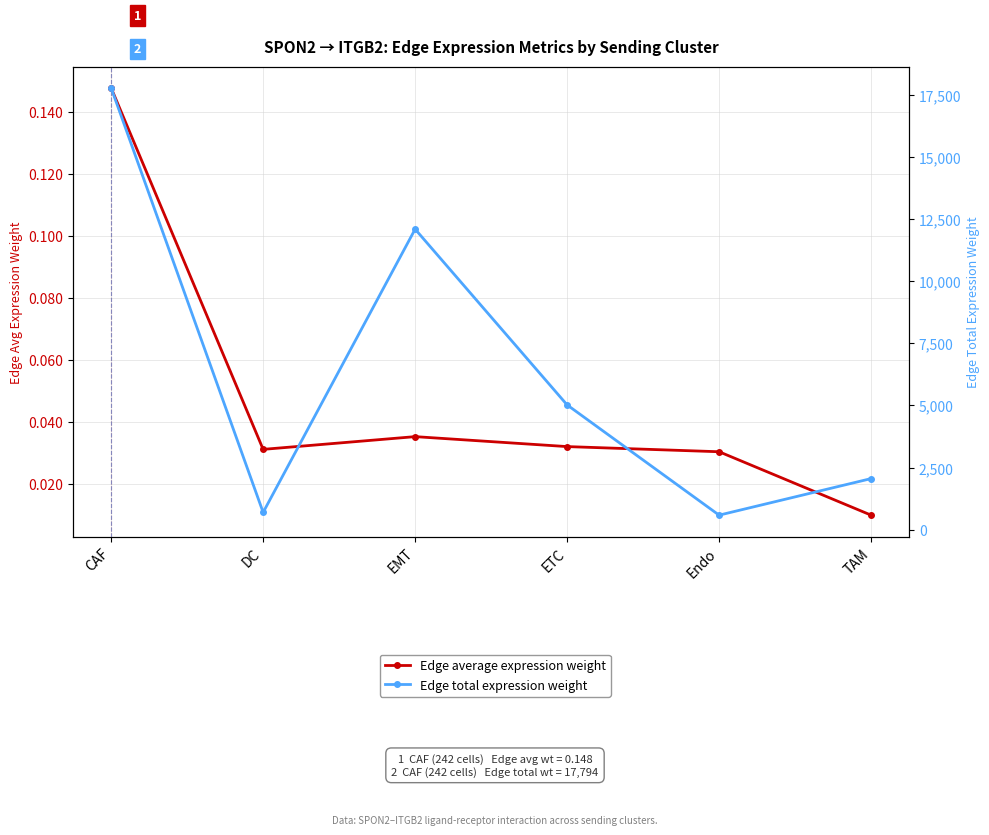

What is the sum of the Edge total expression weight values at ETC and CAF?

22816.8